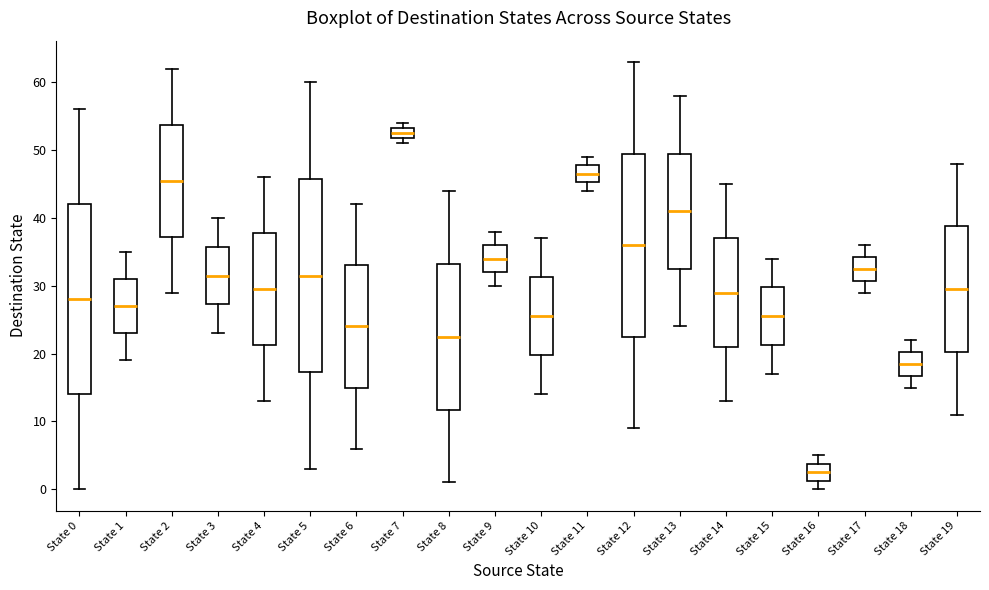

Where is the upper edge of the box for State 0 on the y-axis? The values are not printed on the chart, so give them approximately, as read against the axis.

42